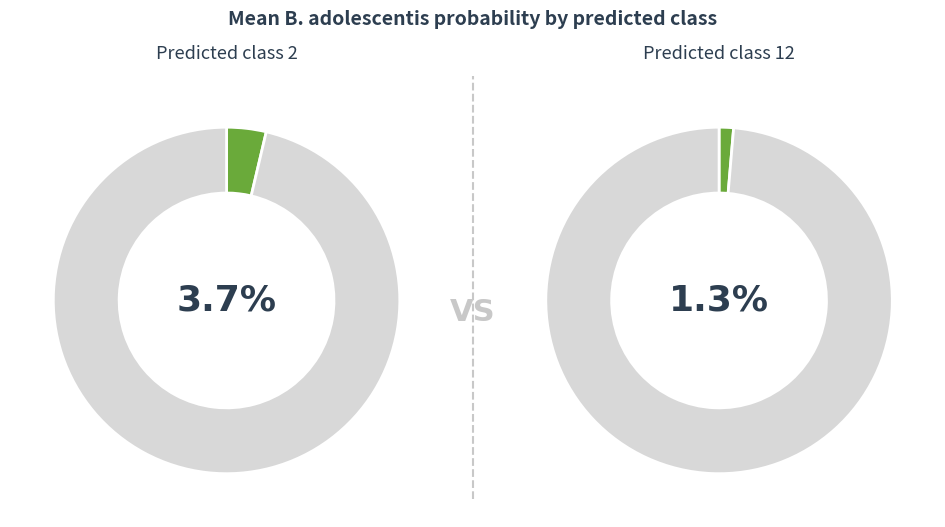

Is there any slice that represents more than half of the pie?

No